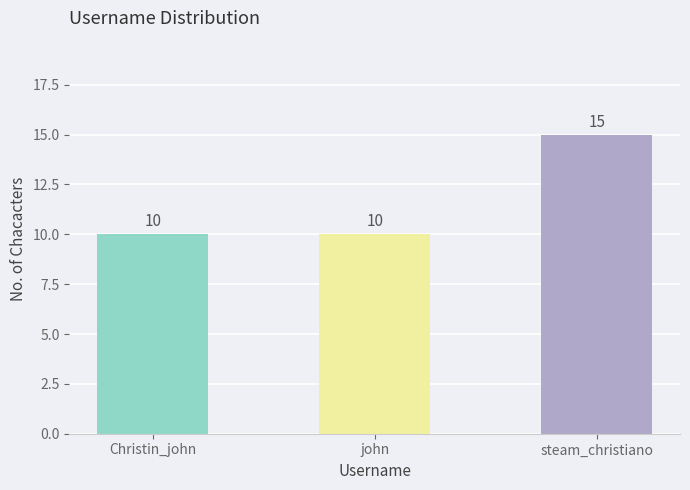

Reading right to left, extract all data points from this chart.

15	10	10